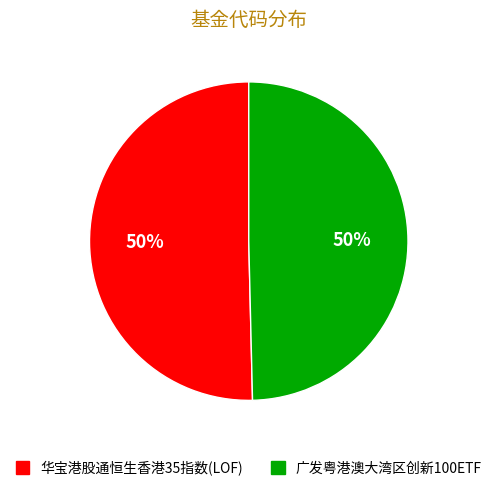

What is the ratio of the value at 广发粤港澳大湾区创新100ETF to the value at 华宝港股通恒生香港35指数(LOF)?

1.0